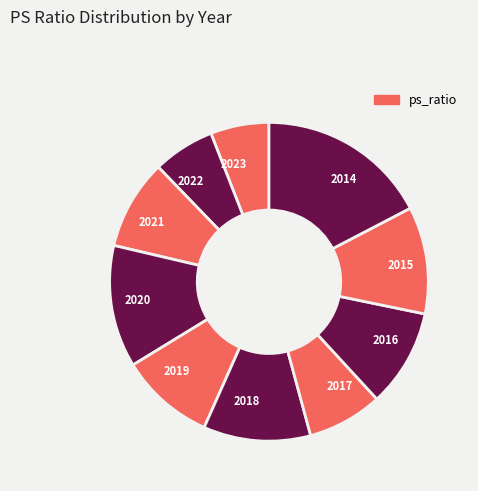

What is the largest slice in the pie chart?

2014